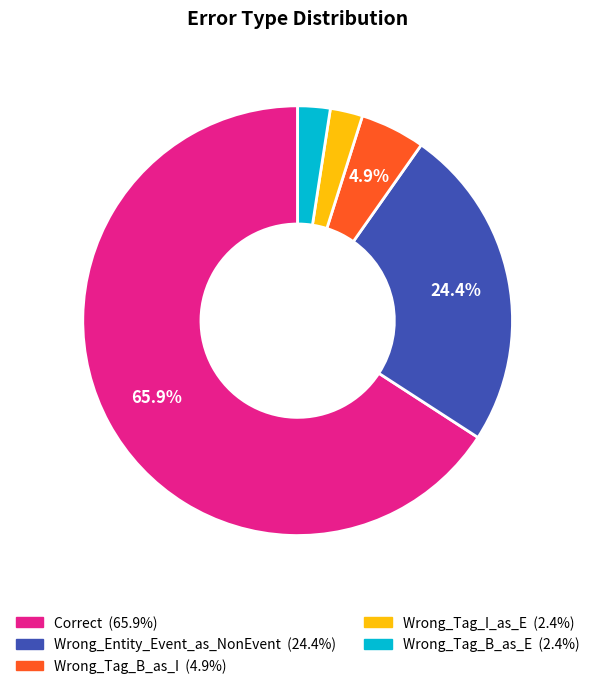

To the nearest percent, what is the combined percentage of Wrong_Entity_Event_as_NonEvent and Wrong_Tag_B_as_I?

29%